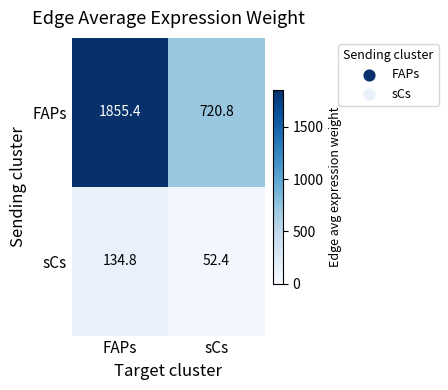

Rank the series by their maximum value, from lowest to highest.

sCs, FAPs